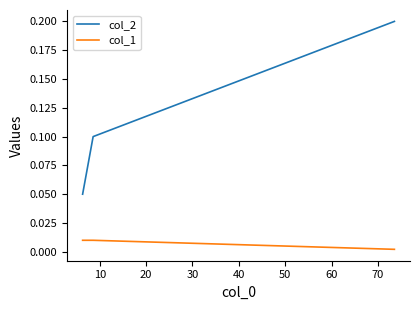

Which series has the largest total across all categories?

col_2